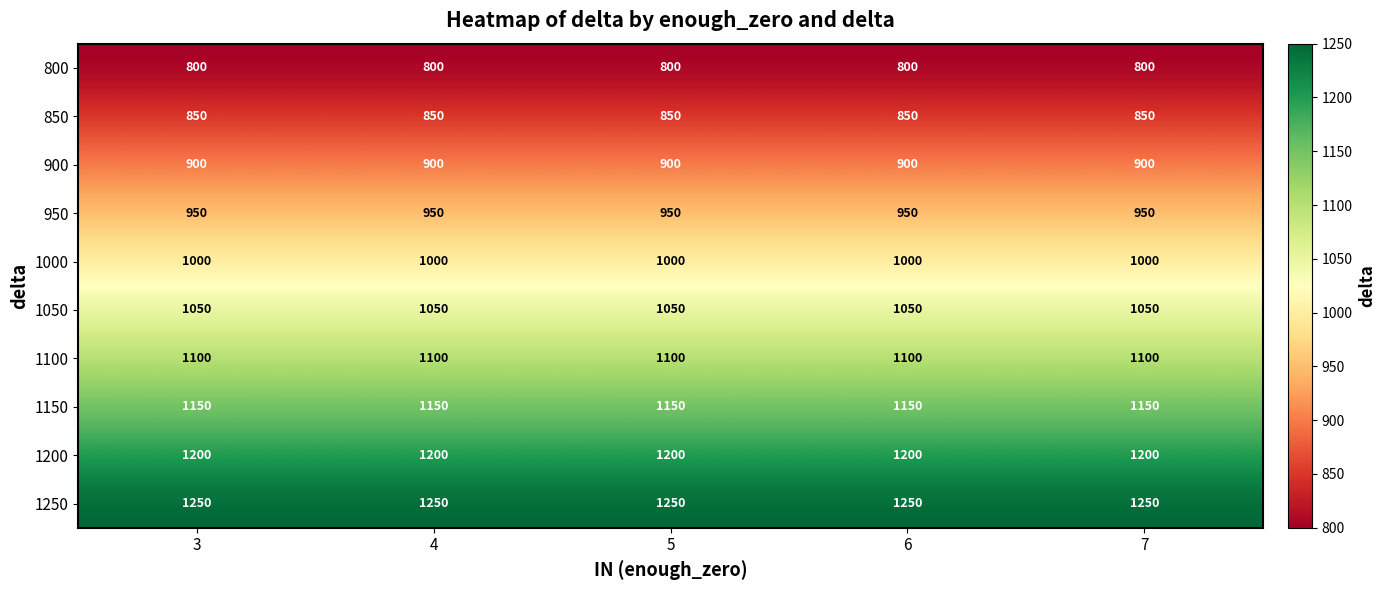

What is the total value across all series at 5?

10250